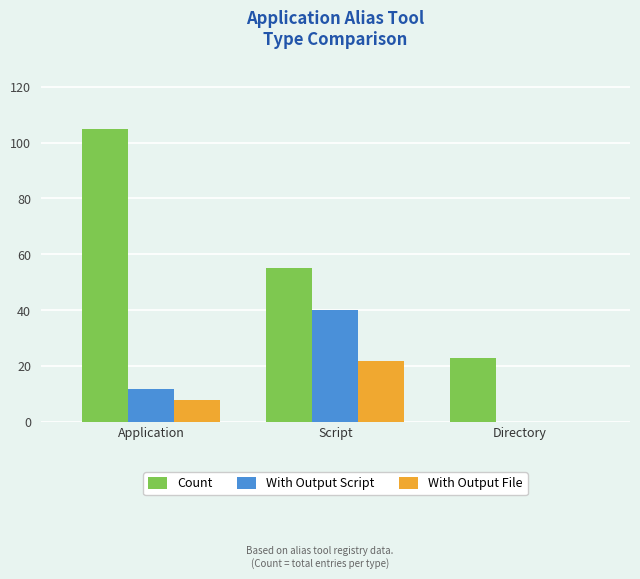

Reading right to left, extract all data points from this chart.

Count: 23	55	105
With Output Script: 0	40	12
With Output File: 0	22	8